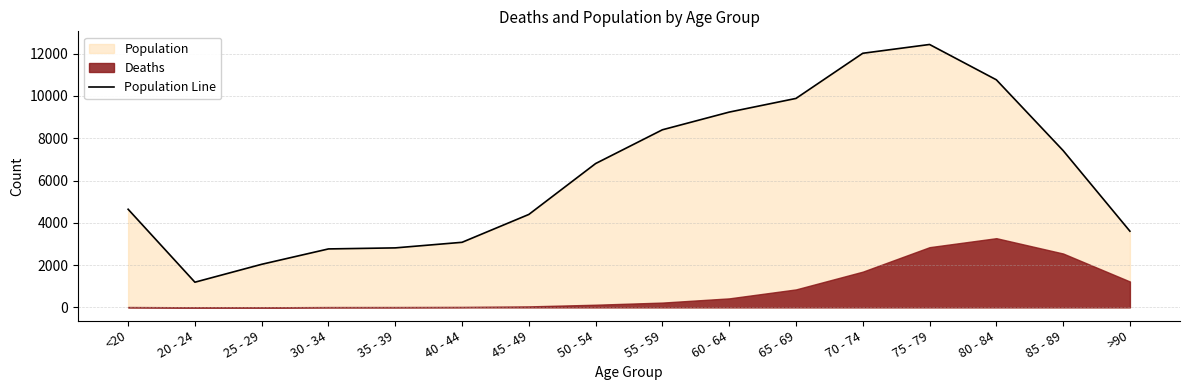

Which category has the highest value in the Population Line series?

75 - 79